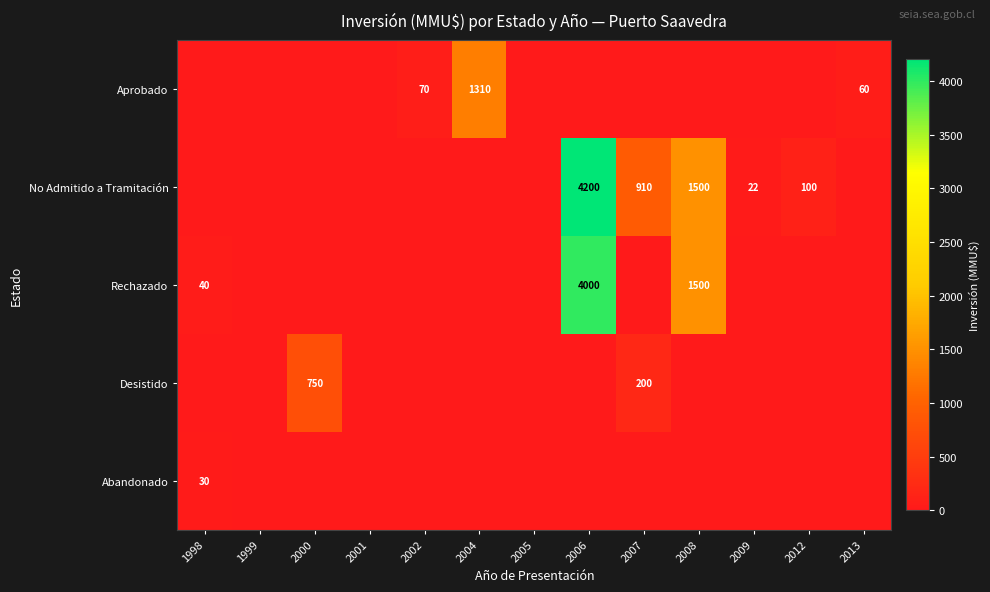

What is the spread (max minus min) of values at 2008?

1500